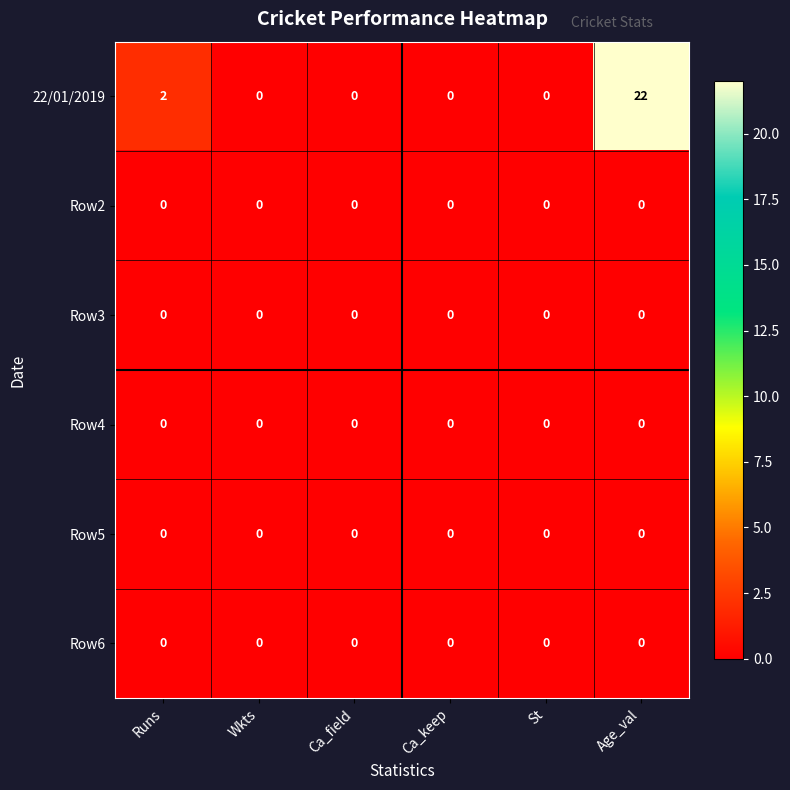

Count the number of data series in this chart.

6